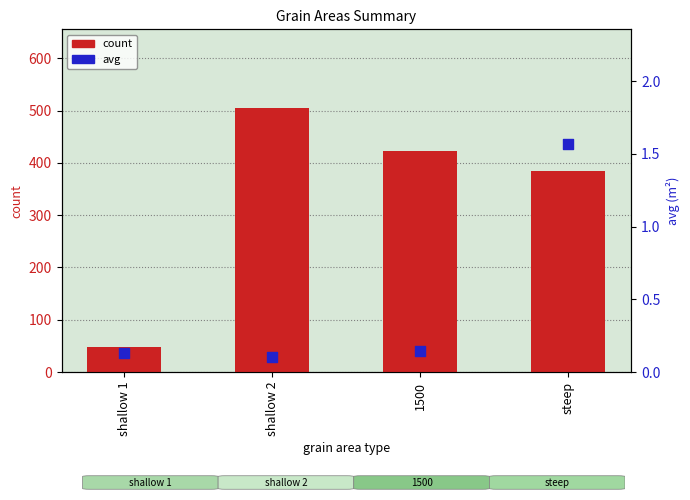

Which series contains the lowest Y value?

avg